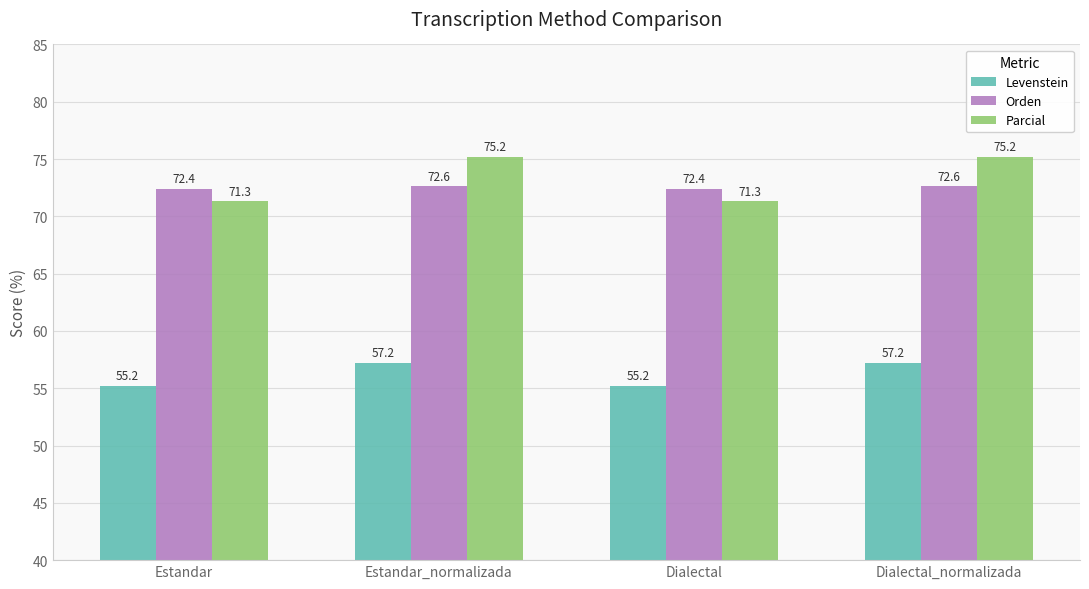

What is the sum of the Levenstein values at Dialectal and Dialectal_normalizada?

112.4